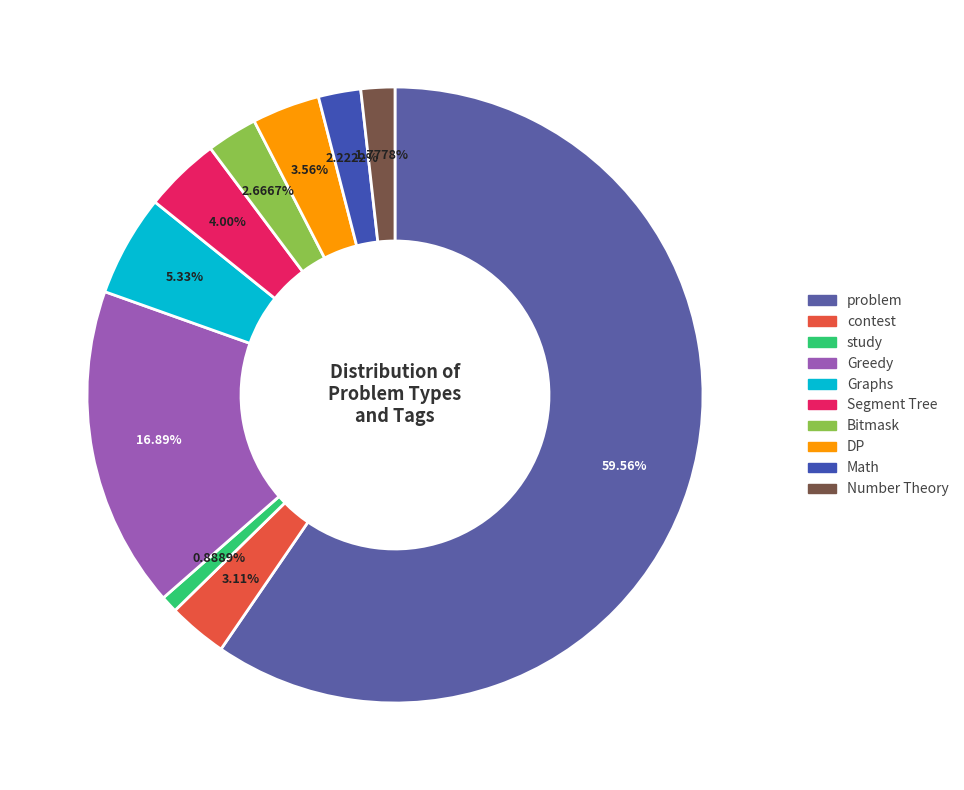

Which slice is the smallest?

study